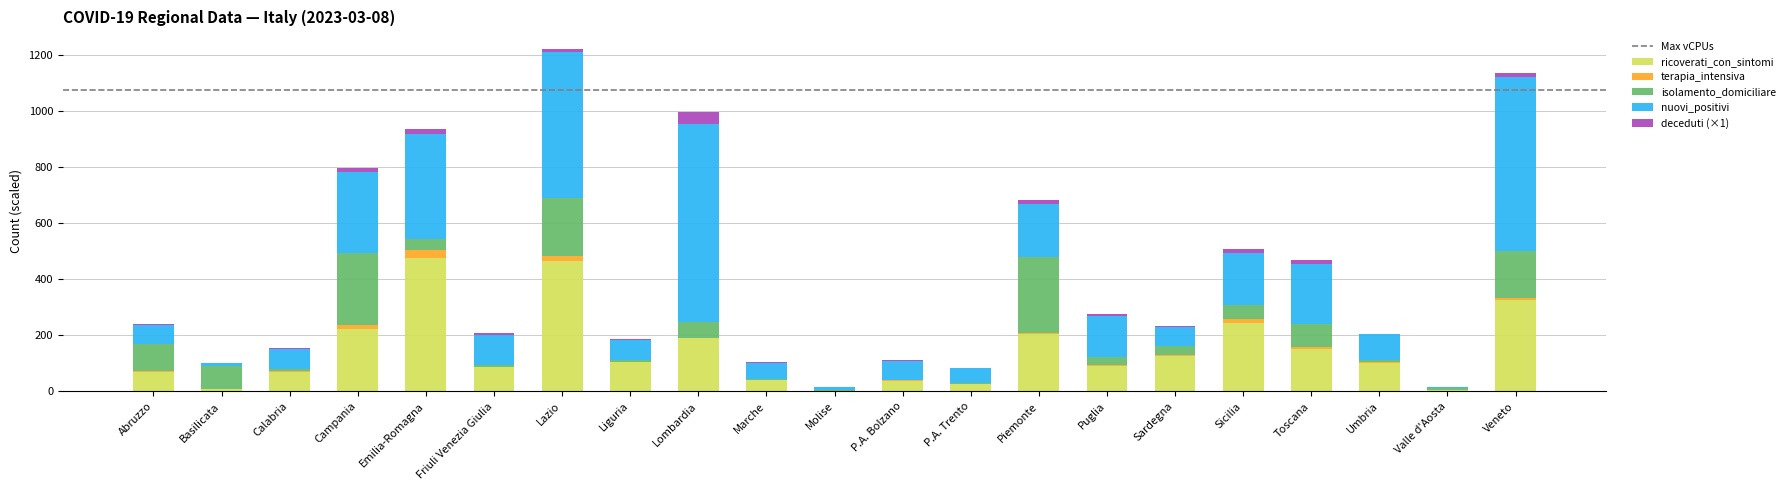

How many distinct data groups are displayed?

5